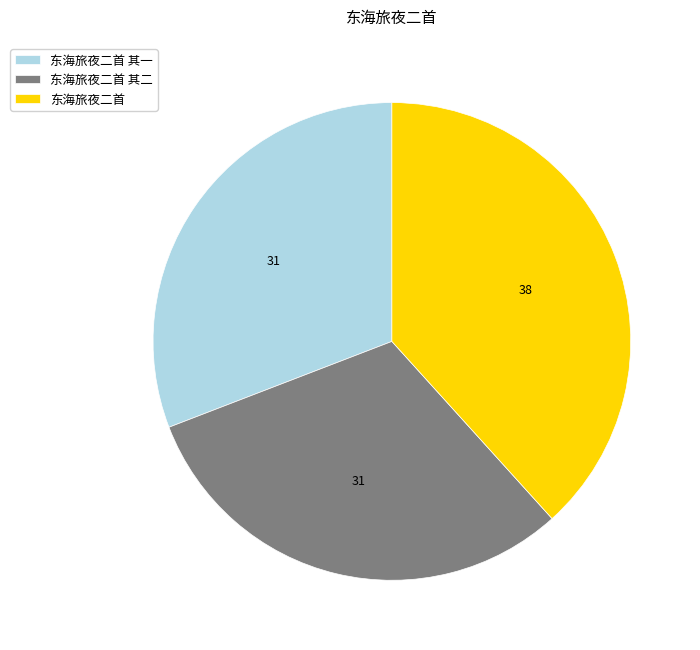

Is 东海旅夜二首 the majority of the pie?

No